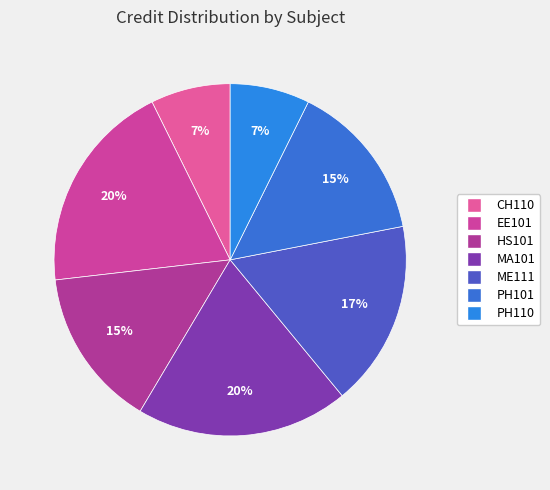

Count the number of slices in the pie.

7